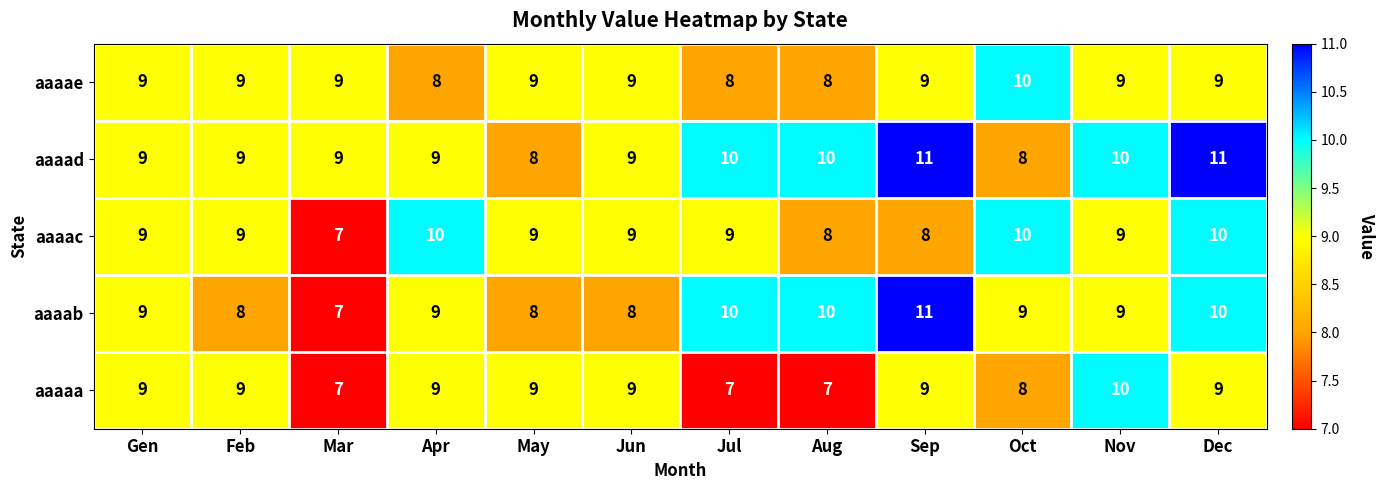

How many categories are shown in the chart?

12